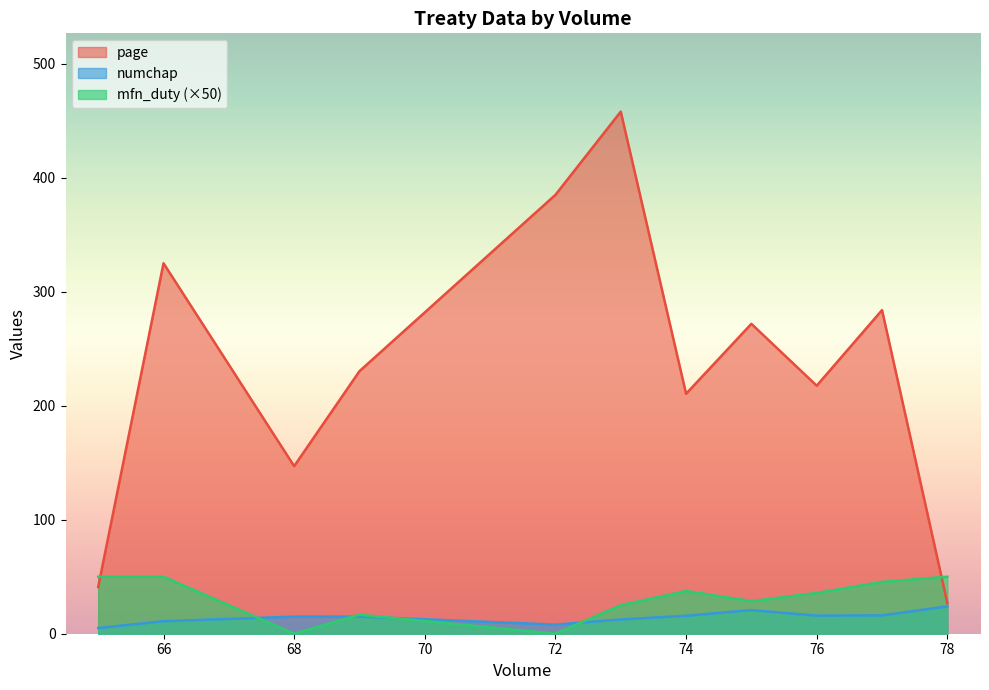

Is it true that numchap equals 30 at 30?

False